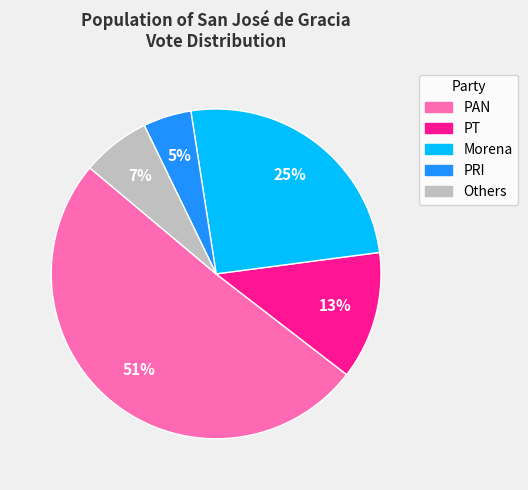

Count the number of slices in the pie.

5